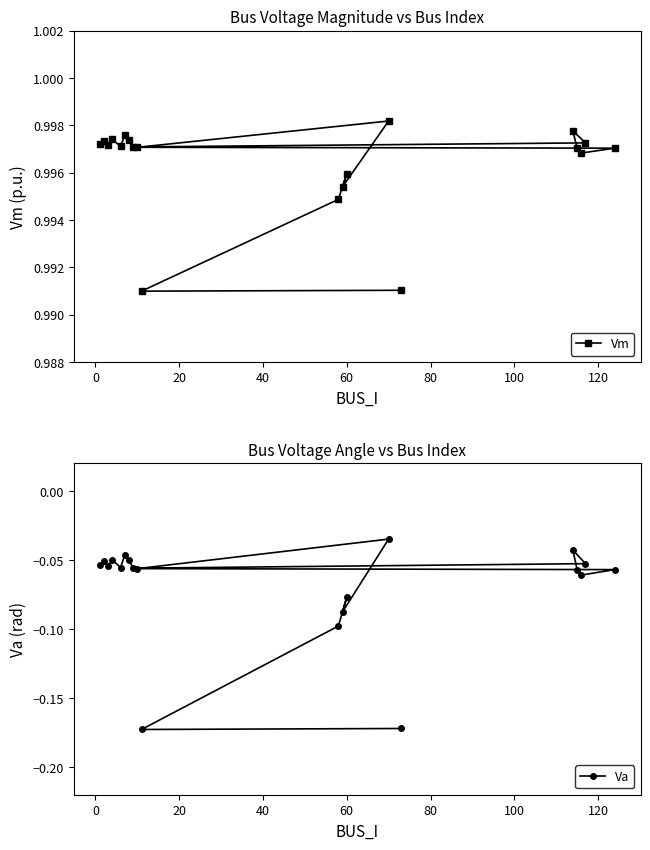

How many interior local peaks does the Va series have?

6